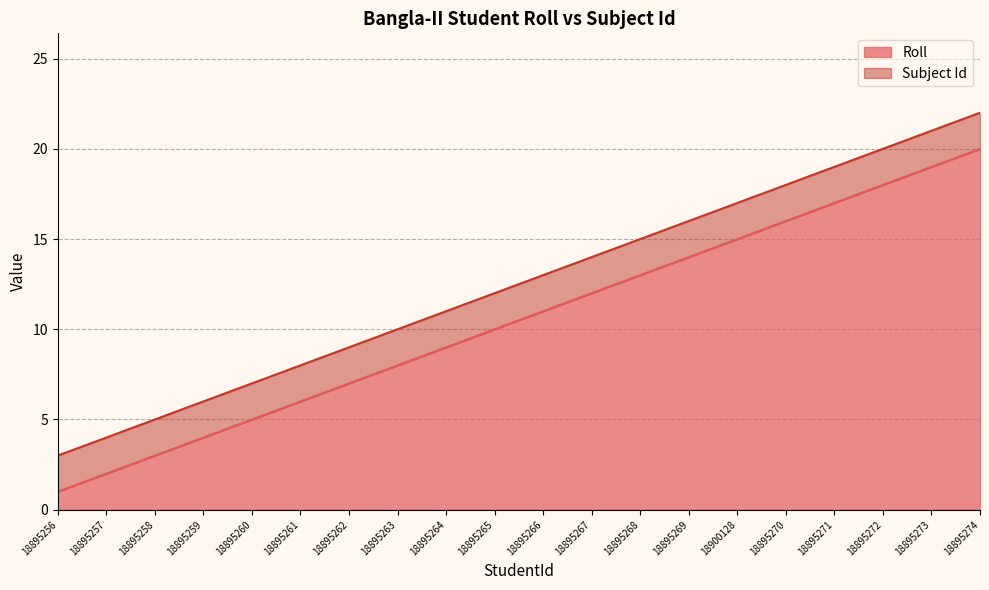

What is the label of the 5th point from the right?

18895270